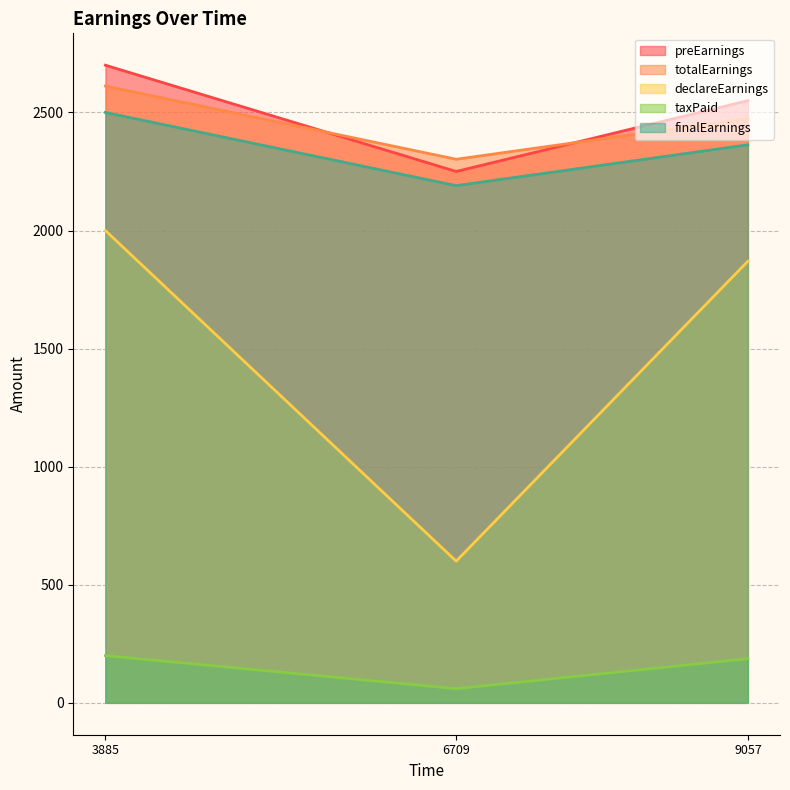

Which series changed the most between 9057 and 6709?

declareEarnings